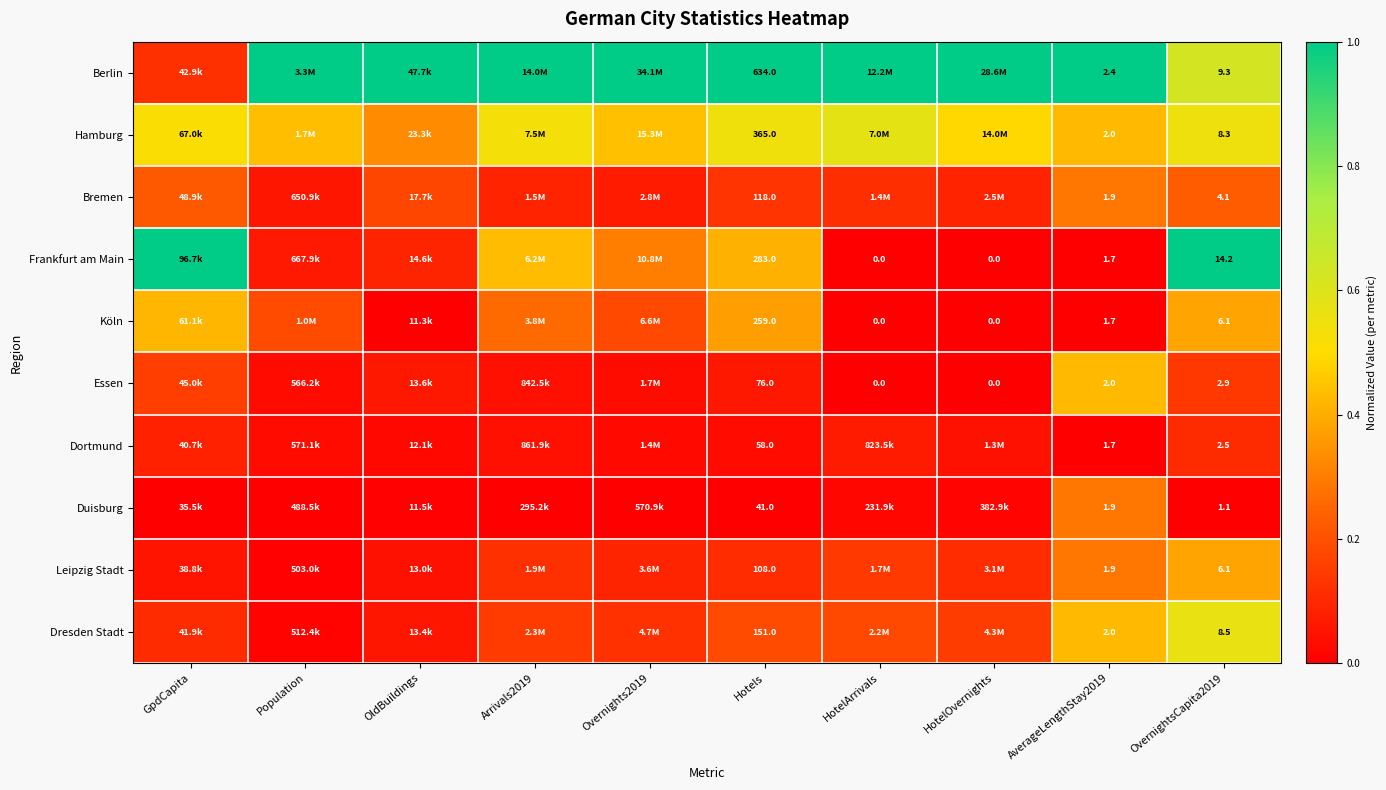

What is the average value of the Bremen series?

0.1